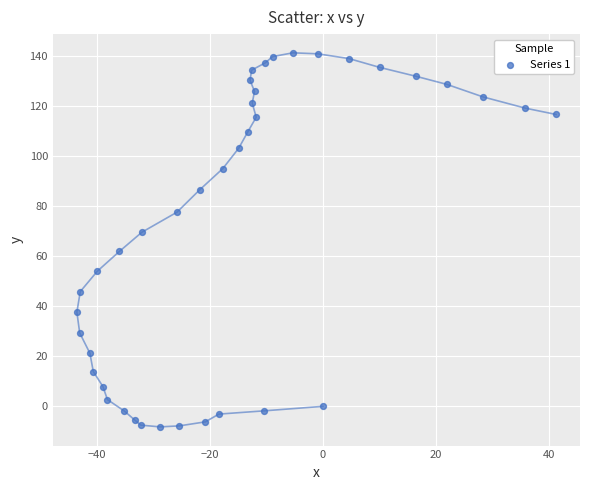

What is the range of X values (max minus min)?

84.7